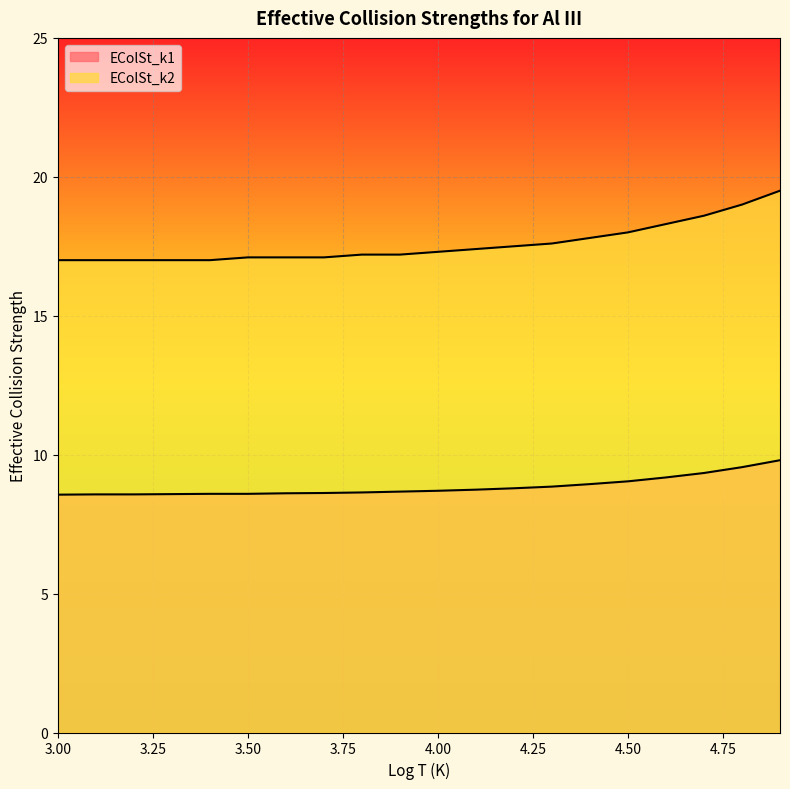

Which has a higher value, 4.4 or 4.8?

4.8